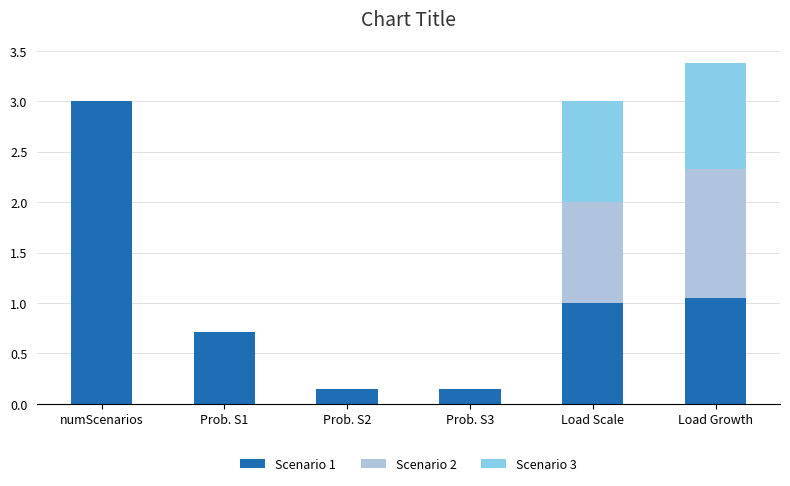

What are all the series names shown in the legend?

Scenario 1, Scenario 2, Scenario 3